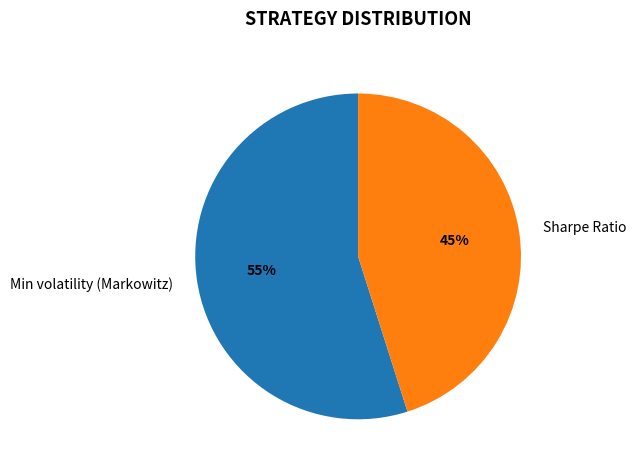

What is the majority slice?

Min volatility (Markowitz)